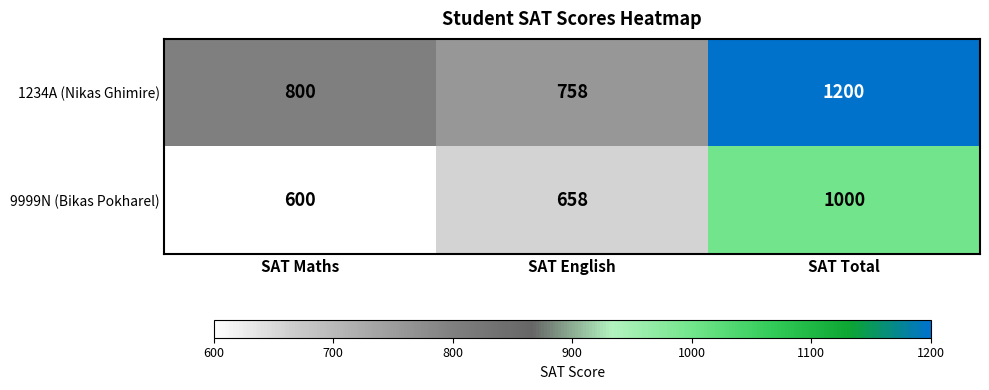

Is it true that 1234A (Nikas Ghimire) equals 476 at SAT Maths?

False